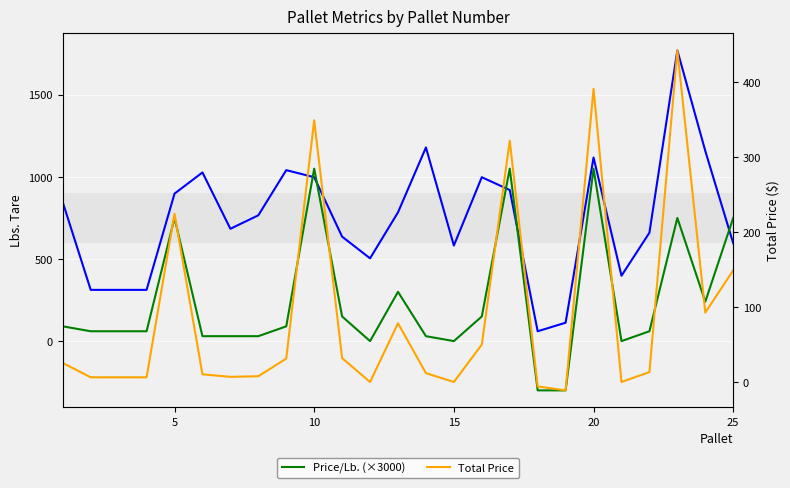

True or false: Total Price and Lbs. Tare intersect in this chart.

False